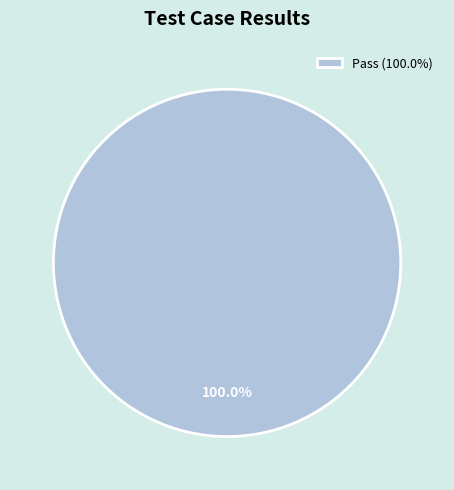

Which category accounts for the majority?

Pass (100.0%)